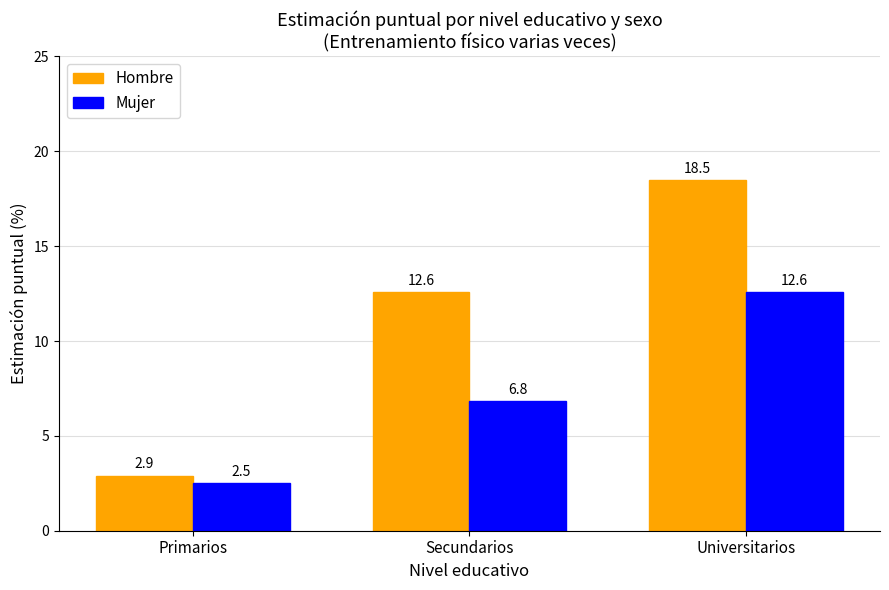

What is the label of the 1st bar from the left?

Primarios